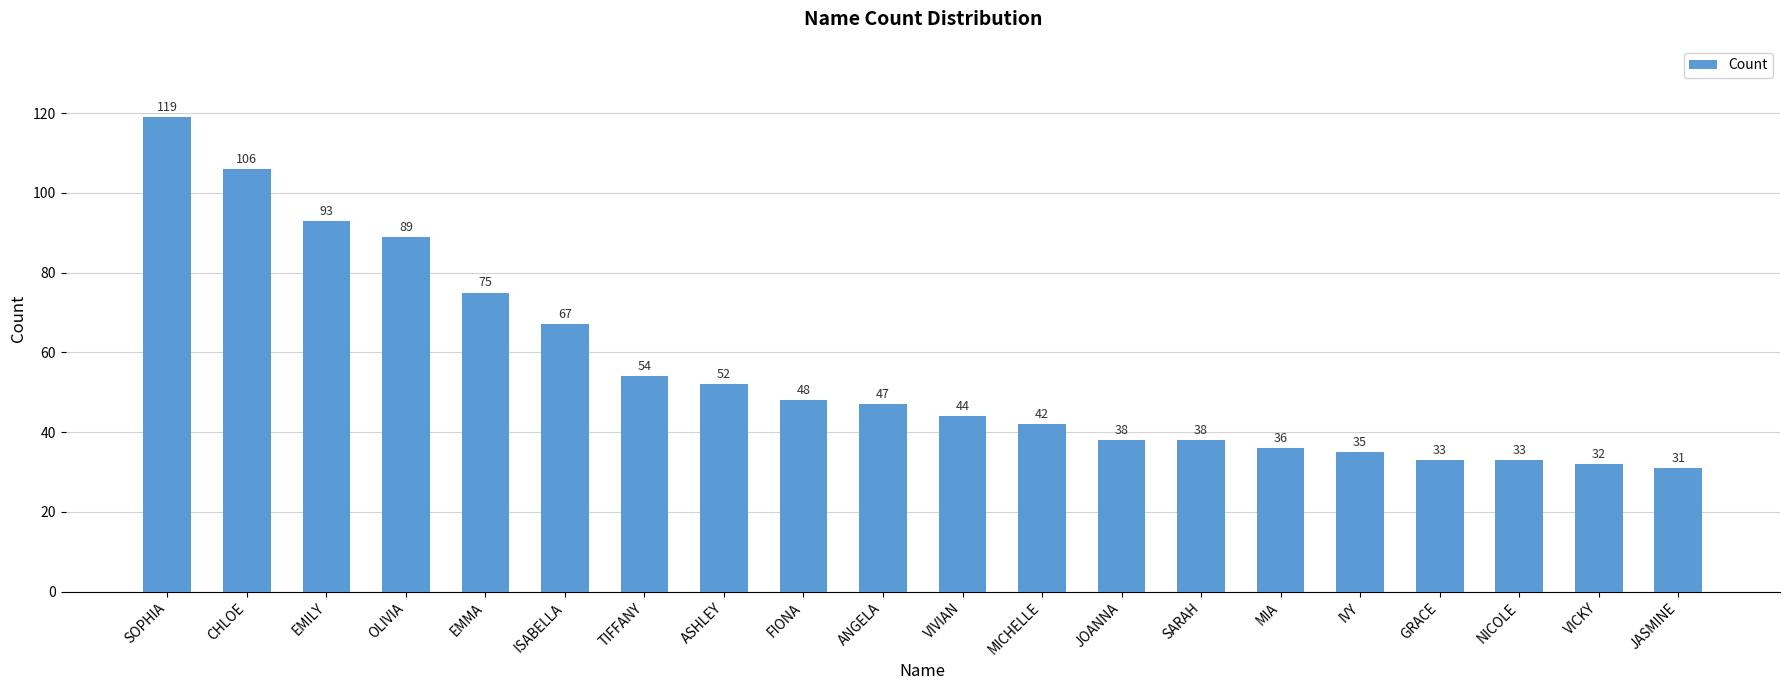

Which label corresponds to the largest value in the chart?

SOPHIA